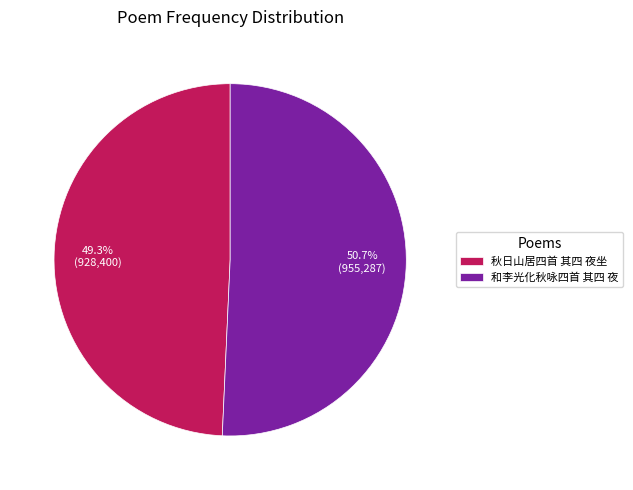

Rank the categories by value from lowest to highest.

秋日山居四首 其四 夜坐, 和李光化秋咏四首 其四 夜